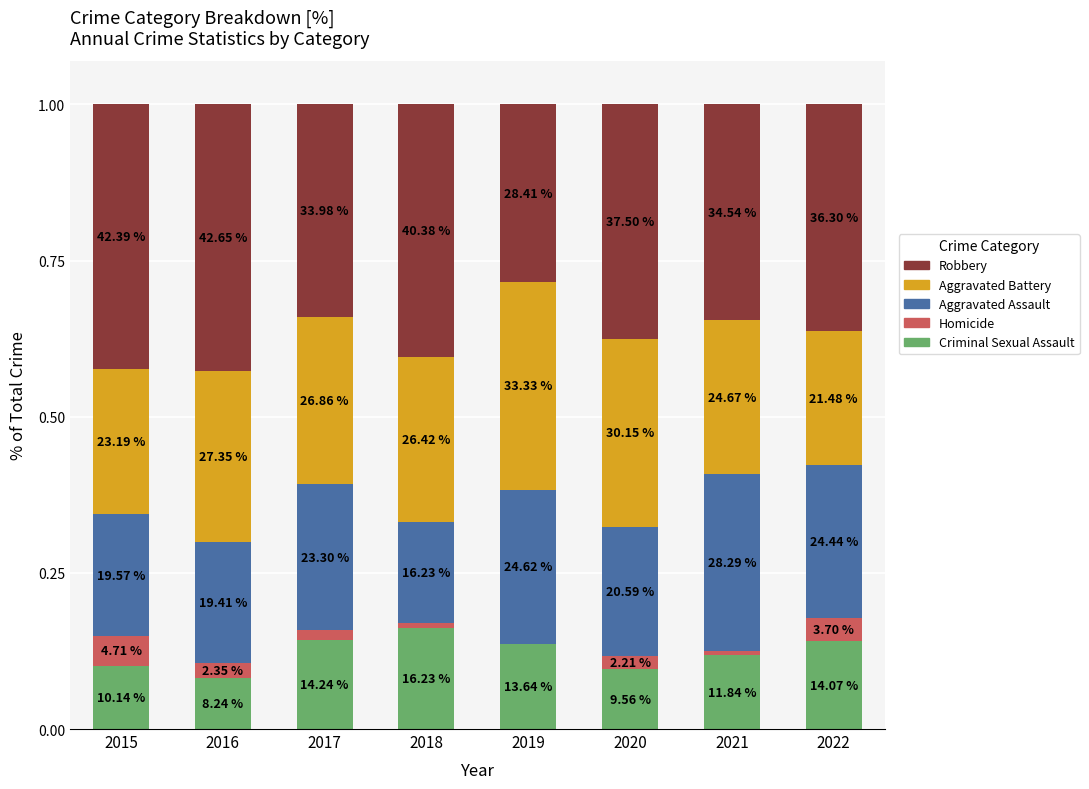

Does the chart contain stacked bars?

Yes